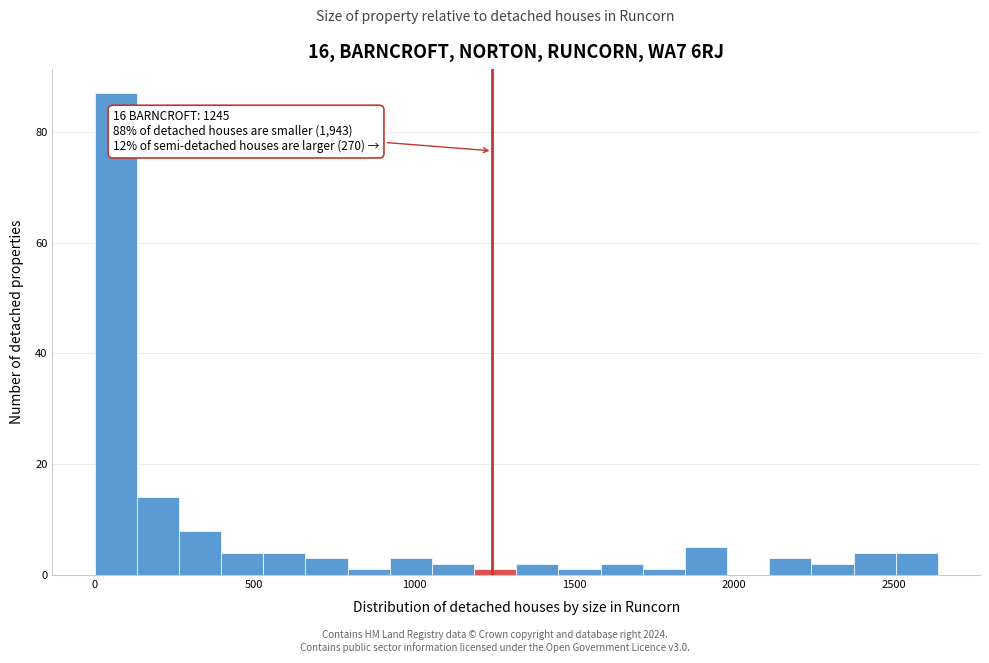

Around what value on the x-axis is the tallest bar? Give the approximate position of its centre, as read against the axis.

50